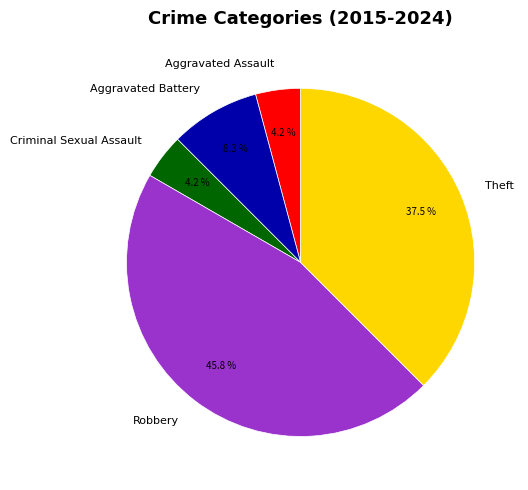

Combined, what portion of the pie is Robbery and Aggravated Assault?

50.0%